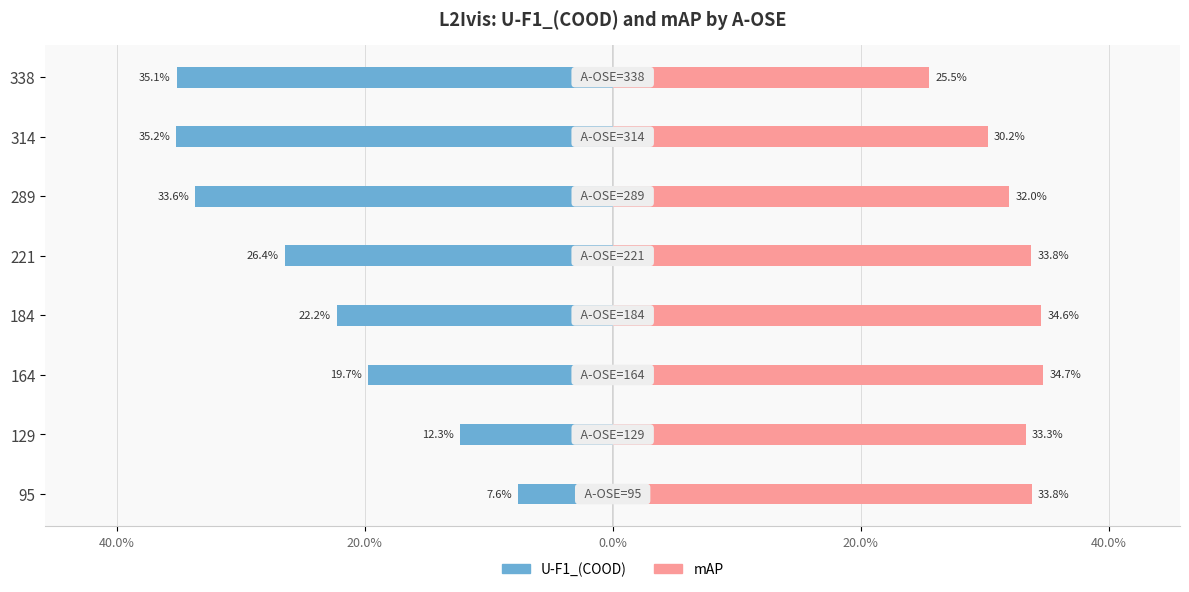

Count the number of categories in the chart.

8